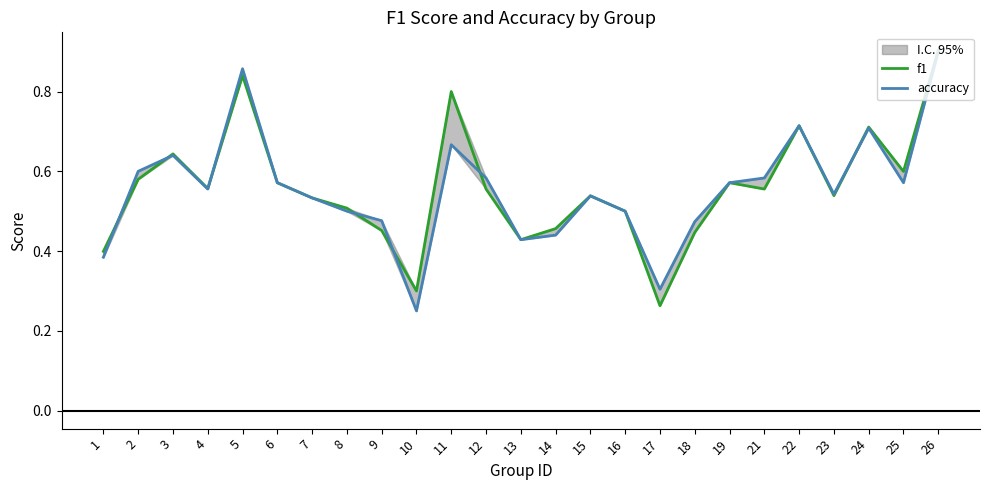

At which category does accuracy reach its first local valley?

4